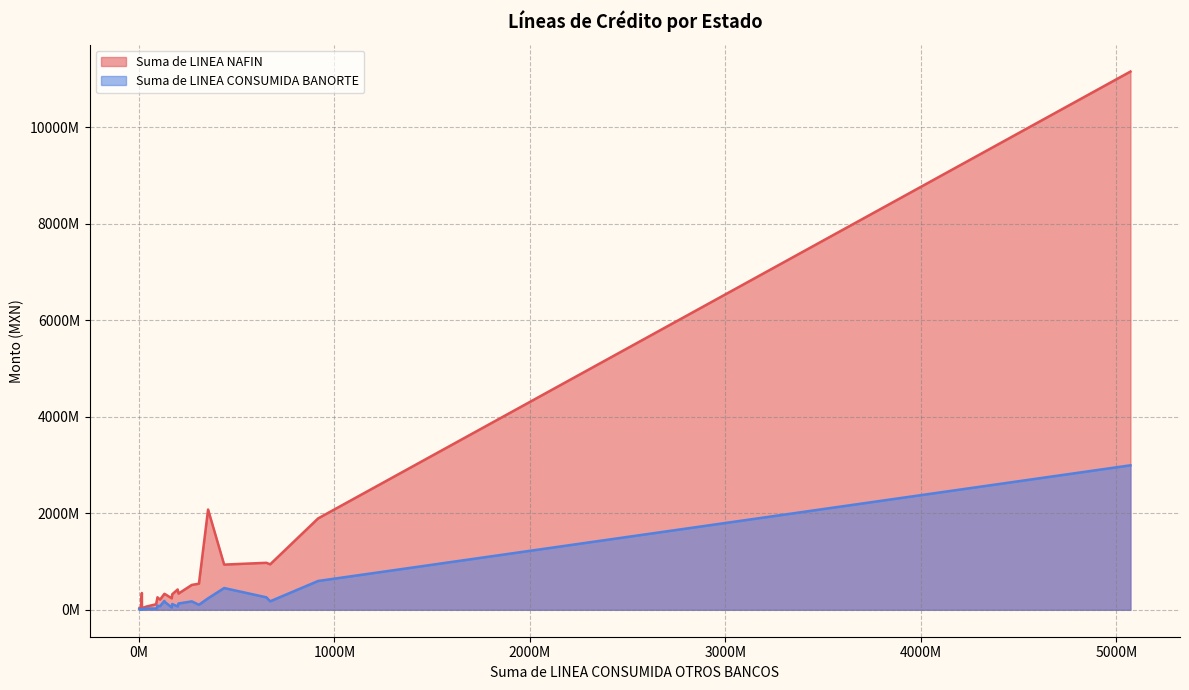

What are all the series names shown in the legend?

Suma de LINEA NAFIN, Suma de LINEA CONSUMIDA BANORTE